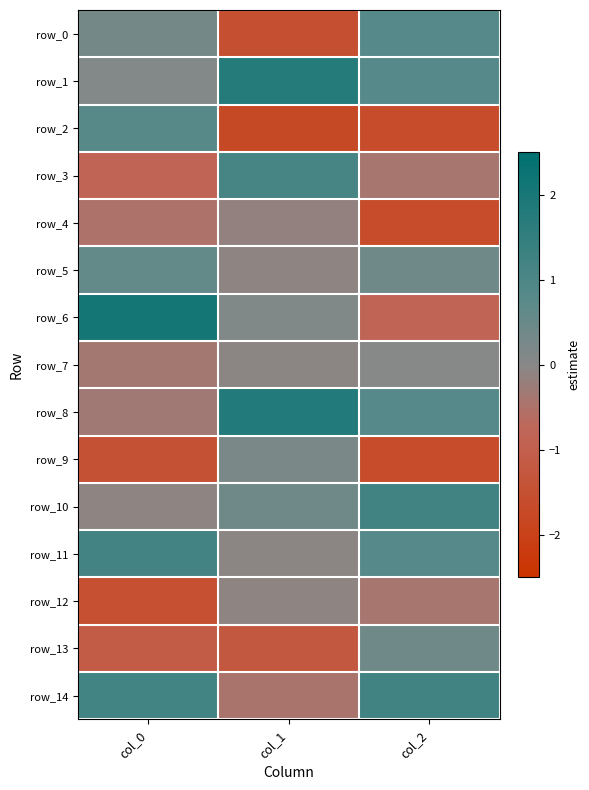

What is the difference between the second highest and minimum values in the row_1 series?

0.7